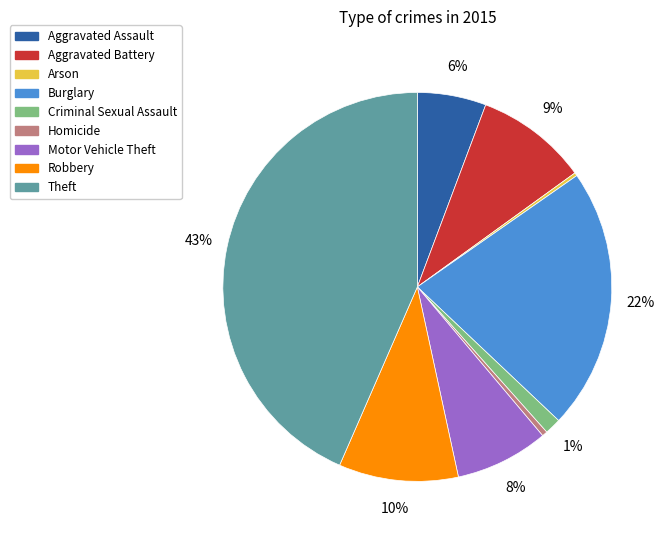

True or false: Robbery accounts for 4% of the total.

False